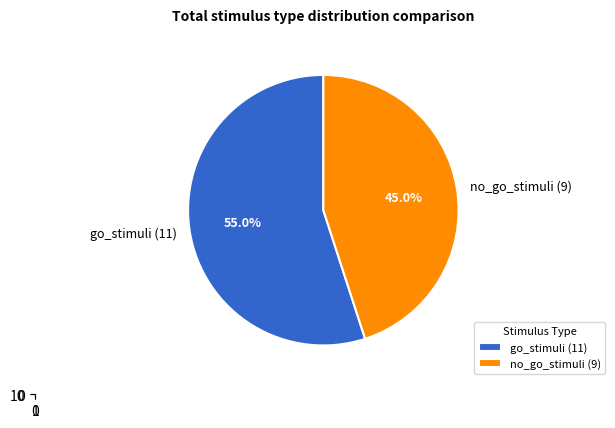

Rank the categories by value from lowest to highest.

no_go_stimuli, go_stimuli